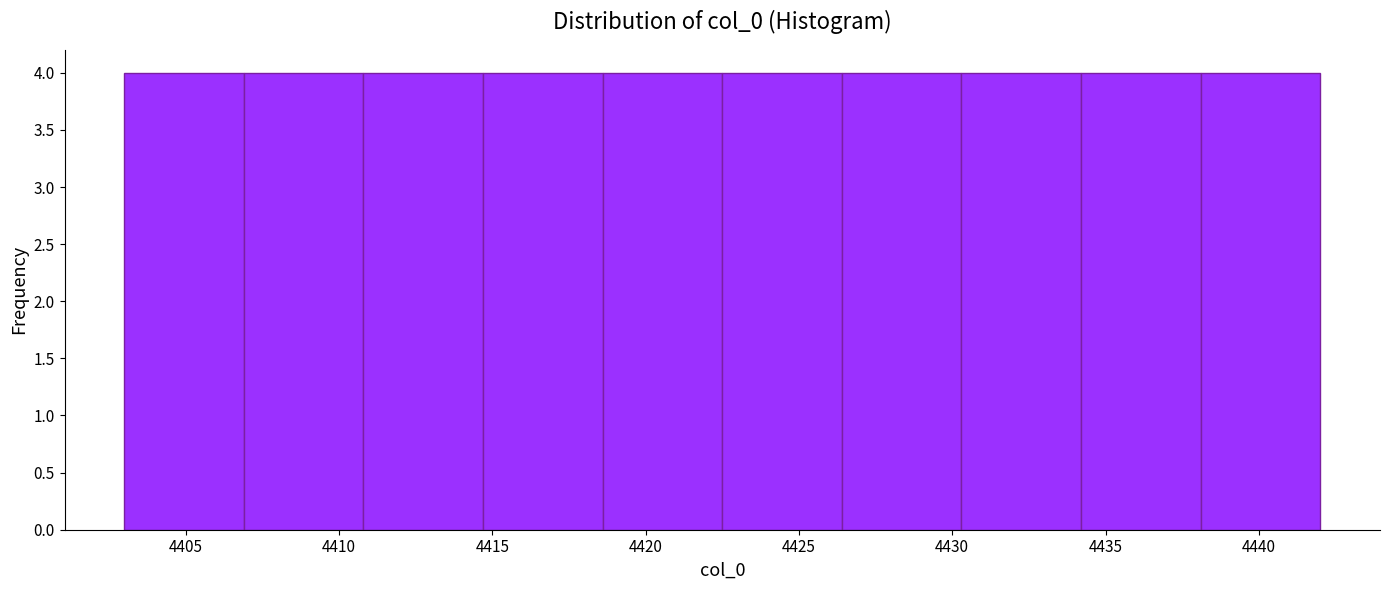

How tall is the bar that spans 4438.1 to 4442.0 on the x-axis? Neither the bar edges nor the heights are printed on the chart, so give them approximately, as read against the axes.

4